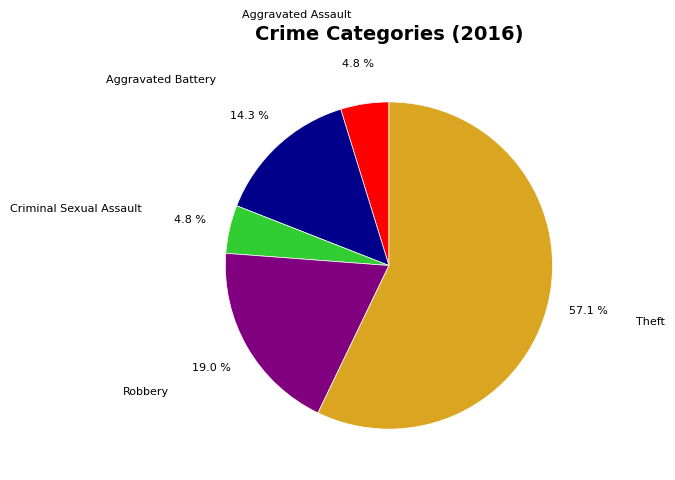

To the nearest percent, what is the difference between the Criminal Sexual Assault and Aggravated Battery slice percentages?

10%